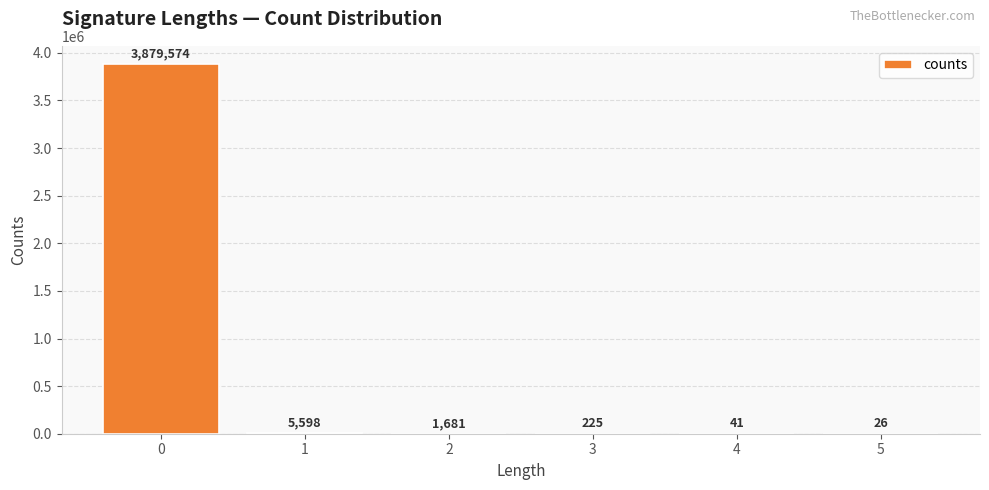

Reading left to right, what are all the values shown in this chart?

3879574	5598	1681	225	41	26